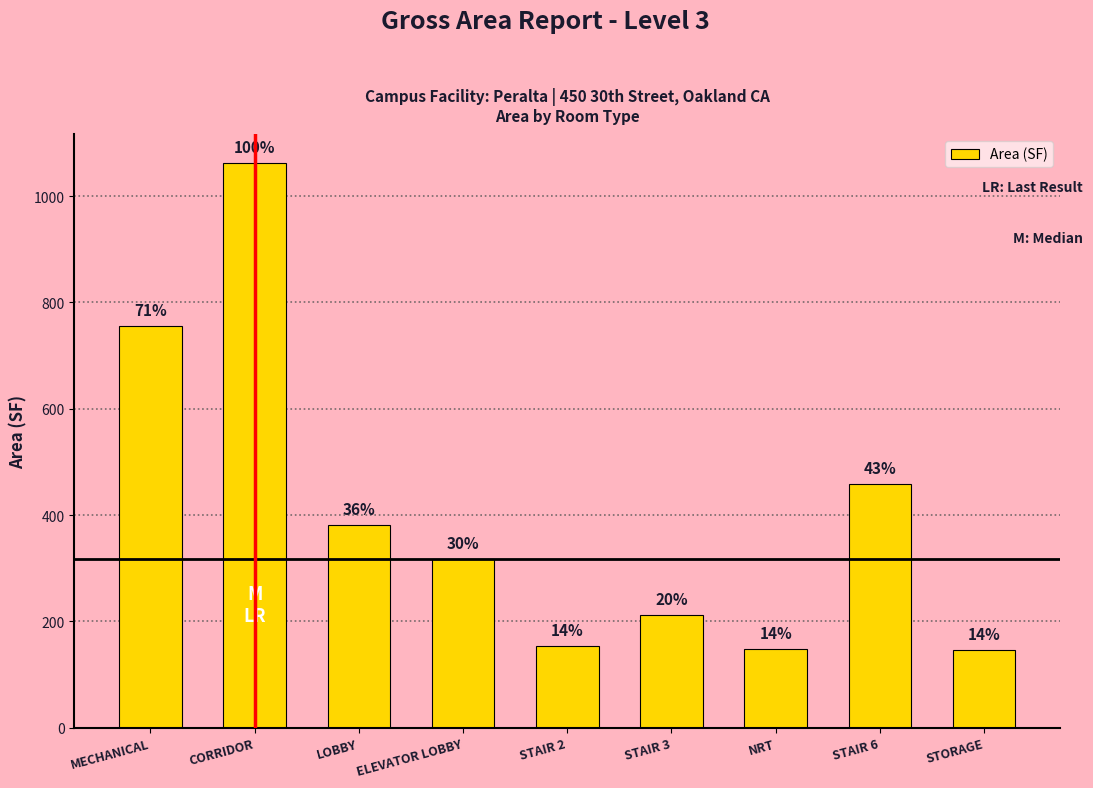

Which category has the lowest value across all series?

STORAGE